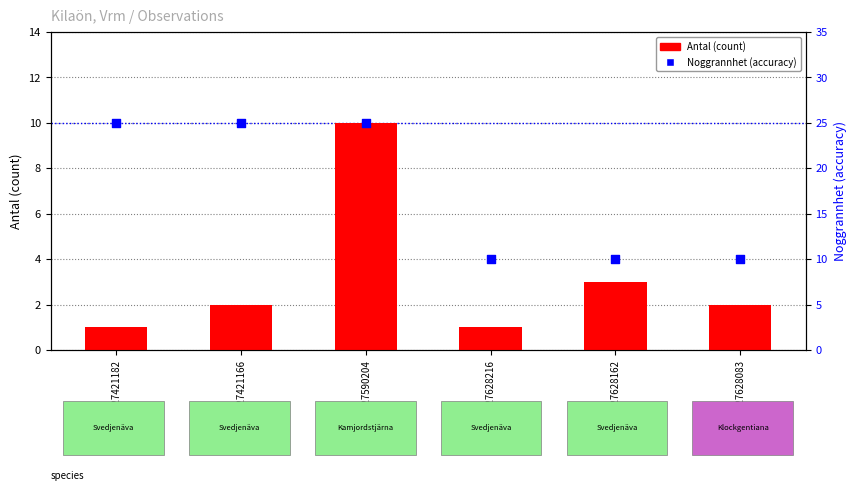

What are all the series names shown in the legend?

Antal (count), Noggrannhet (accuracy)